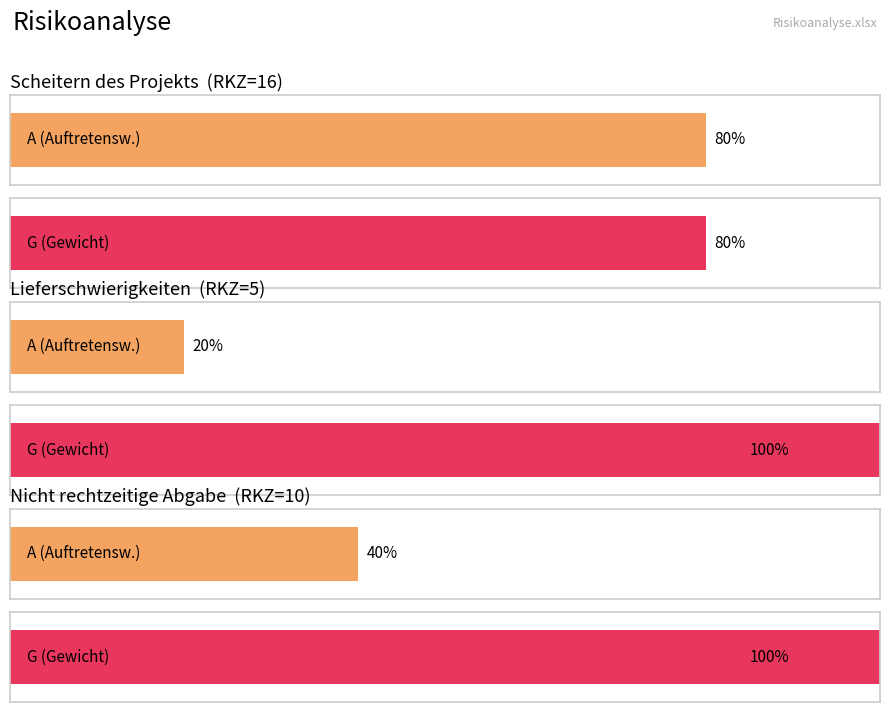

What is the label of the 1st bar from the right?

Nicht rechtzeitige Abgabe